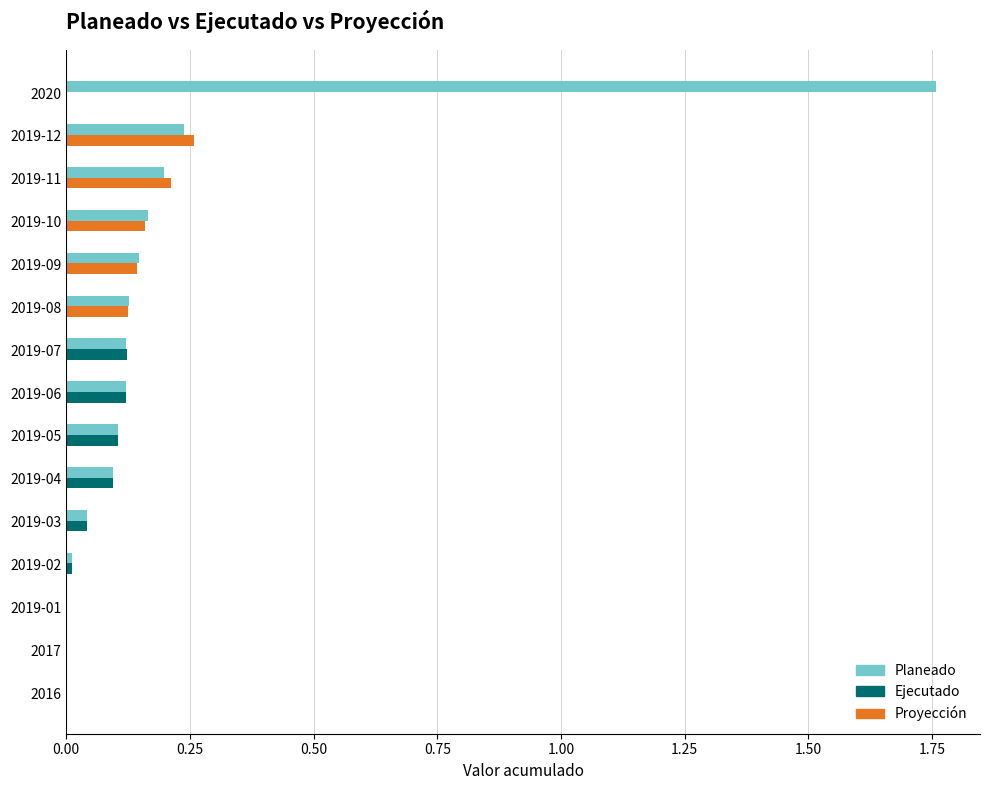

What is the sum of all Ejecutado values?

0.6